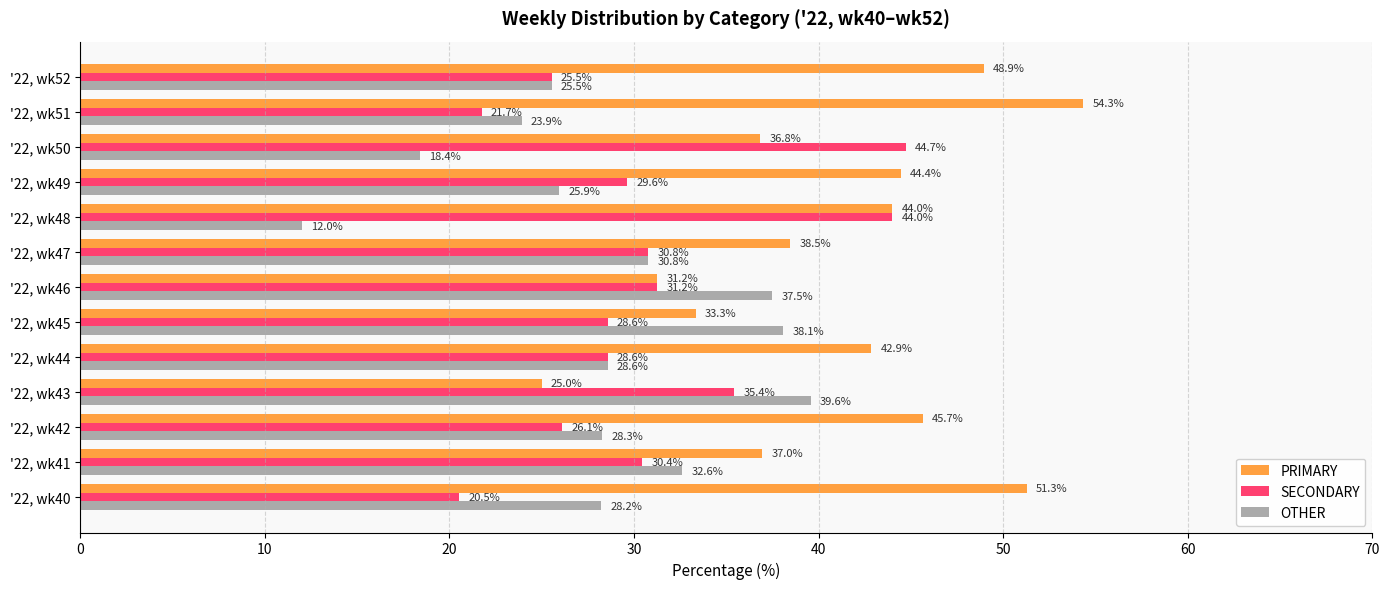

Rank the categories by PRIMARY value from lowest to highest.

'22, wk43, '22, wk46, '22, wk45, '22, wk50, '22, wk41, '22, wk47, '22, wk44, '22, wk48, '22, wk49, '22, wk42, '22, wk52, '22, wk40, '22, wk51